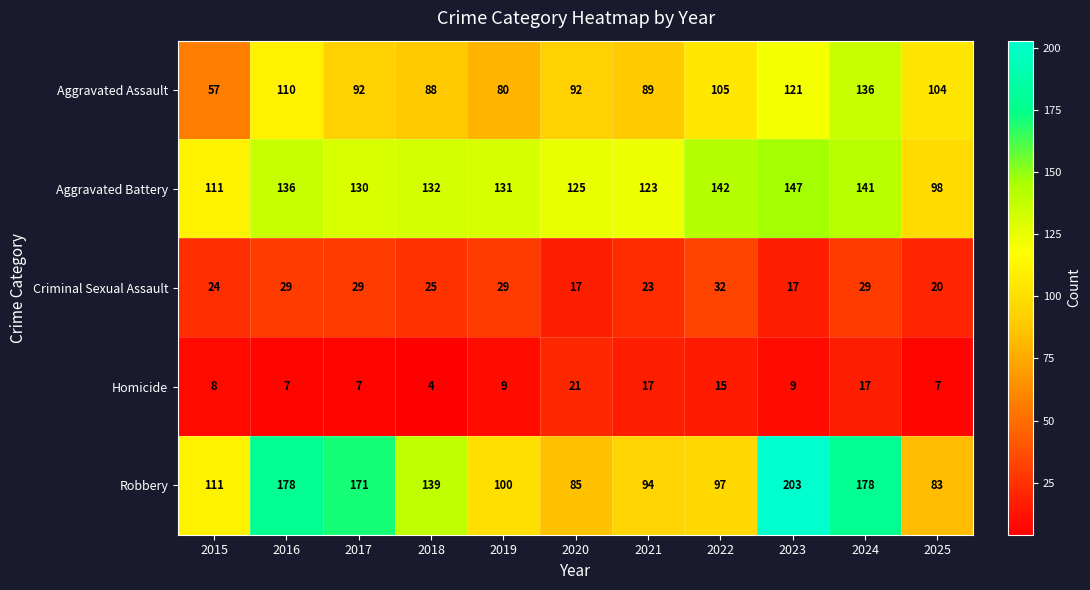

Rank the series at 2021 from lowest to highest value.

Homicide, Criminal Sexual Assault, Aggravated Assault, Robbery, Aggravated Battery